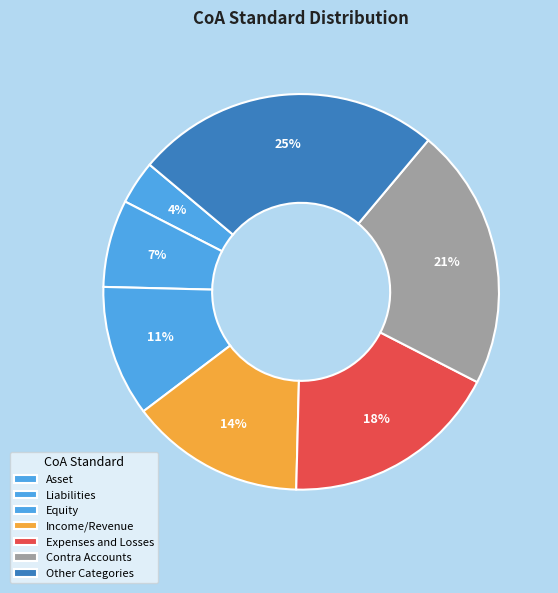

What percentage is the Contra Accounts slice, to the nearest percent?

21%